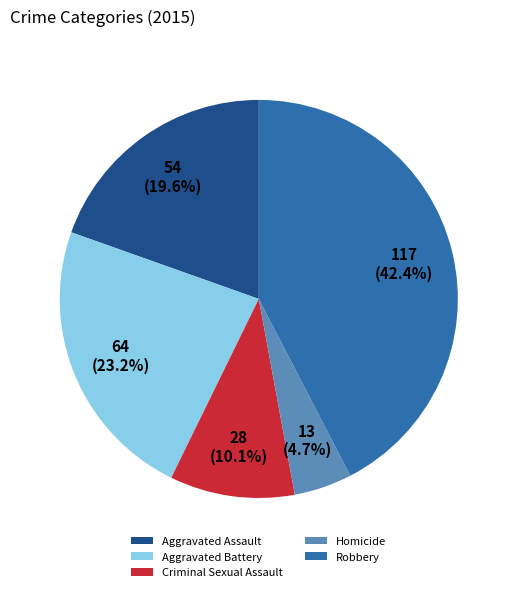

Rank the categories by value from lowest to highest.

Homicide, Criminal Sexual Assault, Aggravated Assault, Aggravated Battery, Robbery